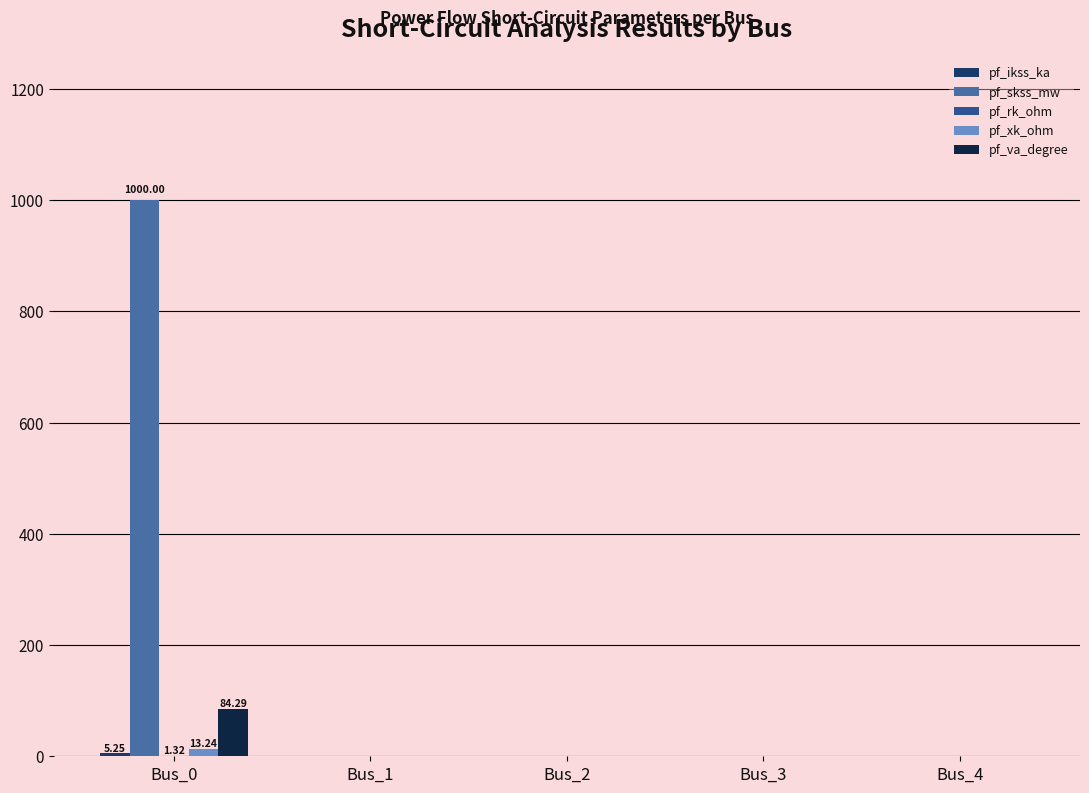

At which category is the sum across all series the highest?

Bus_0